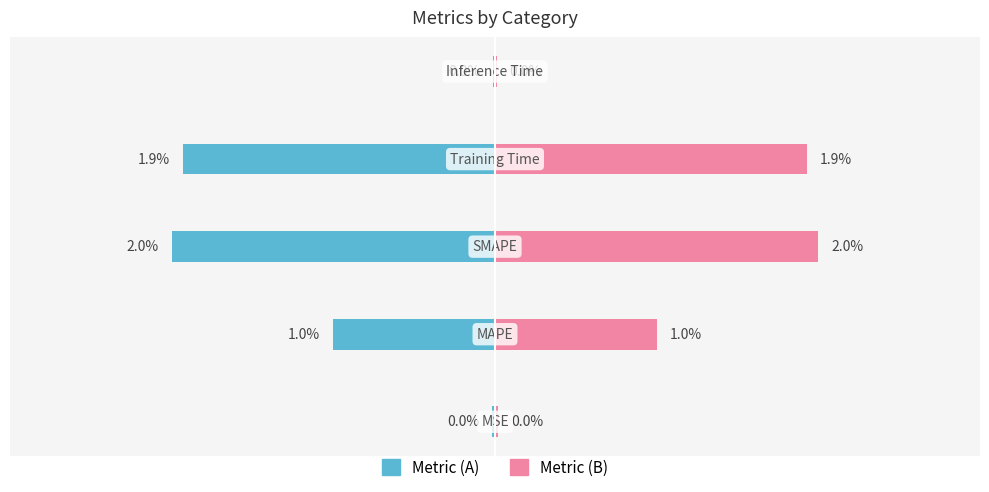

What is the difference between the second highest and second lowest values in the col_1 (right) series?

1.9